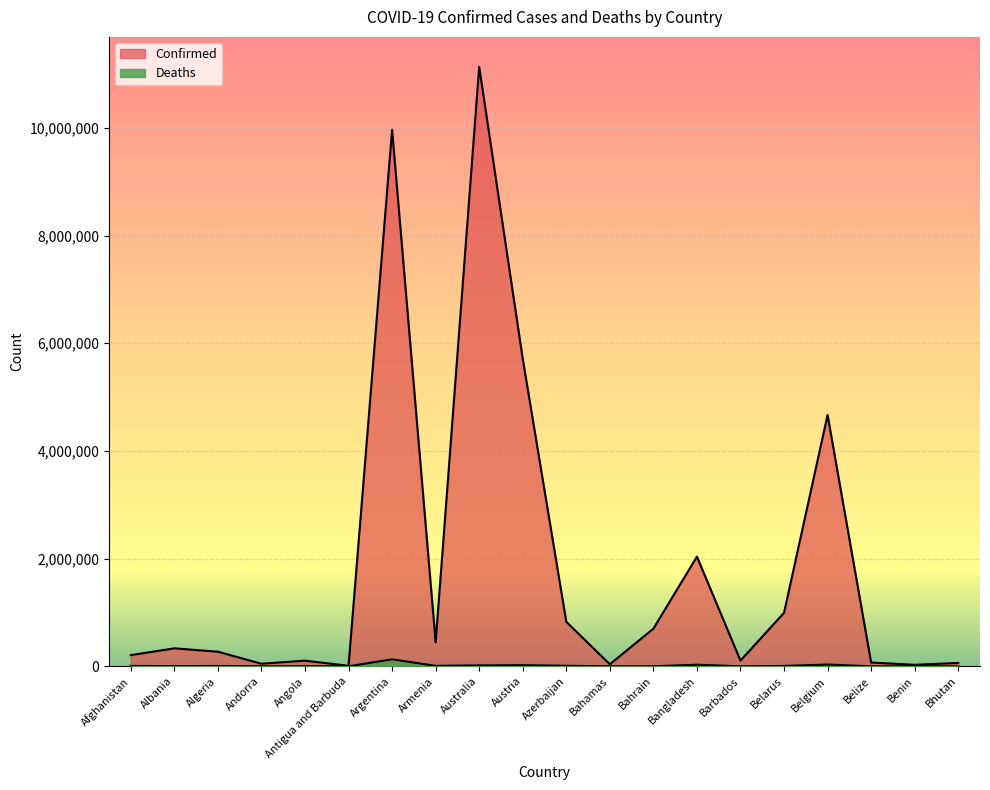

True or false: Deaths has a value of 165 at Andorra.

True